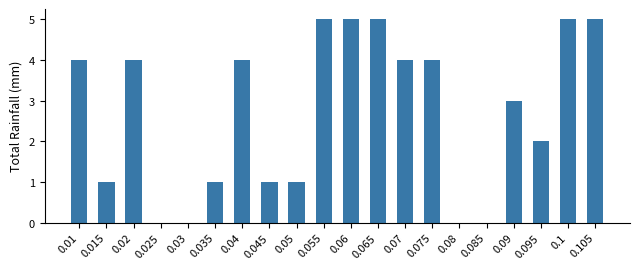

What is the change in value from 0.025 to 0.065?

+5